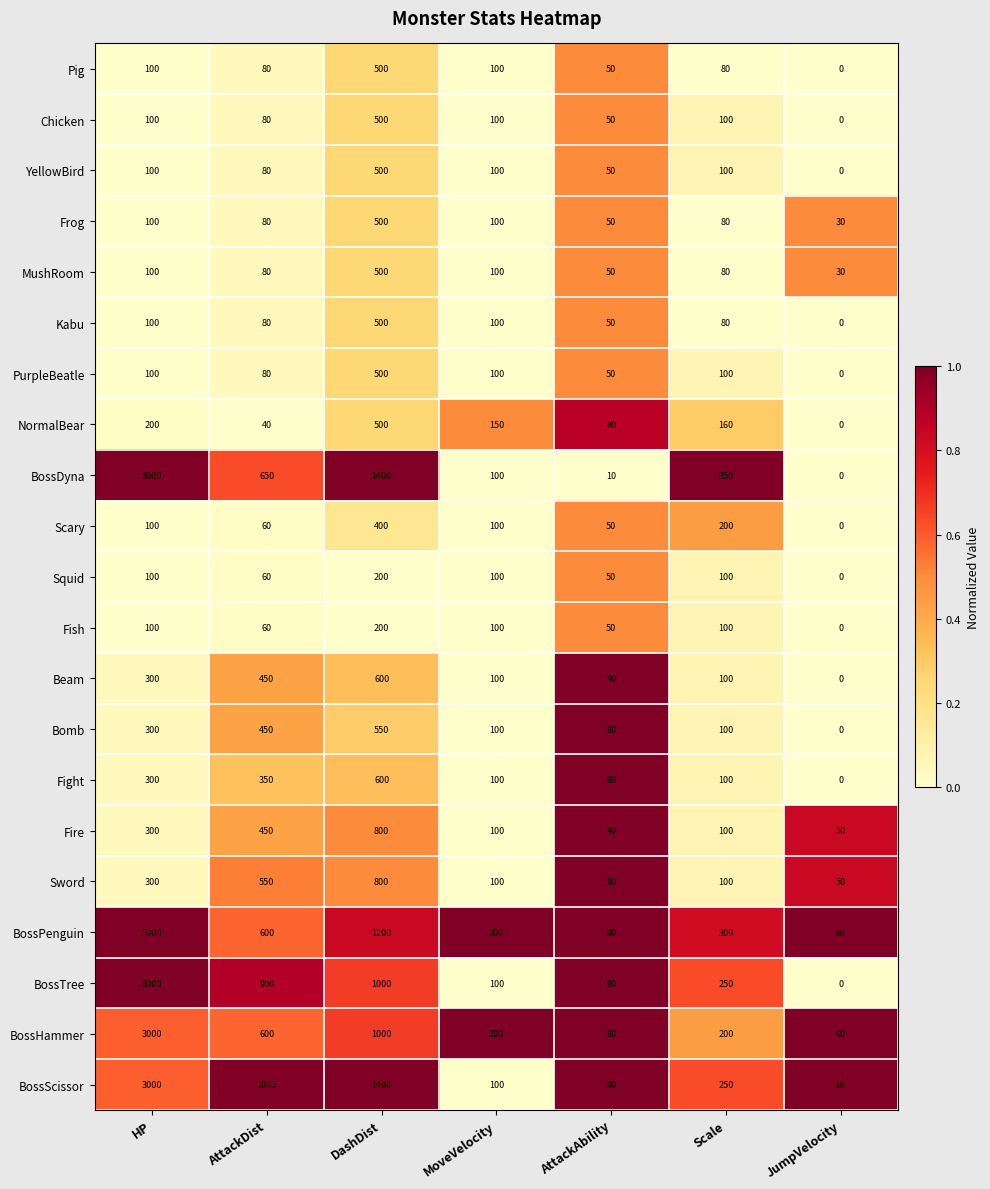

What is the difference between the highest and lowest values at MoveVelocity?

100